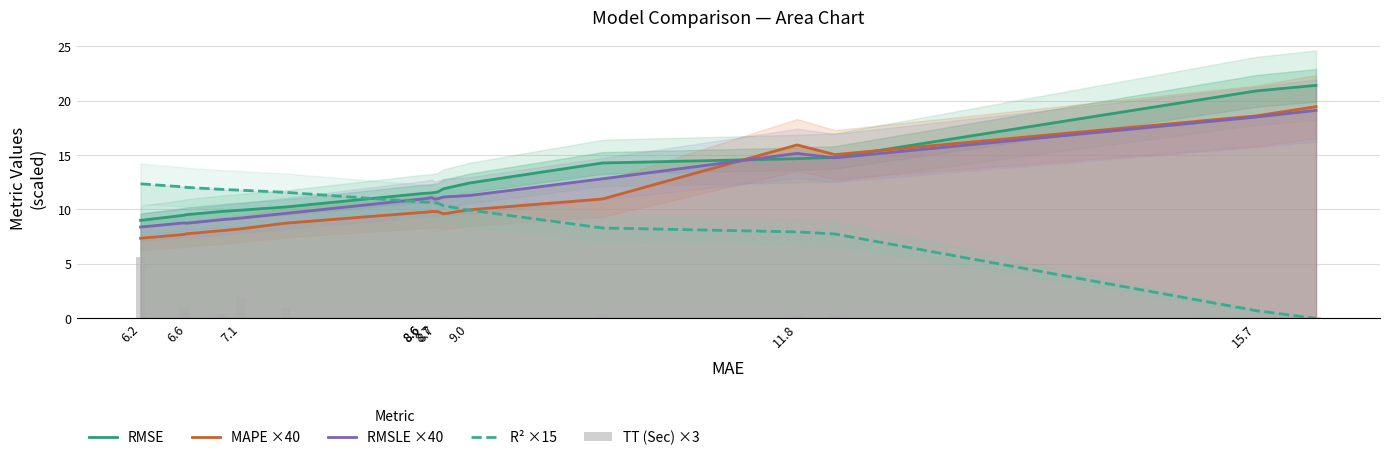

How many bars are there in total?

100